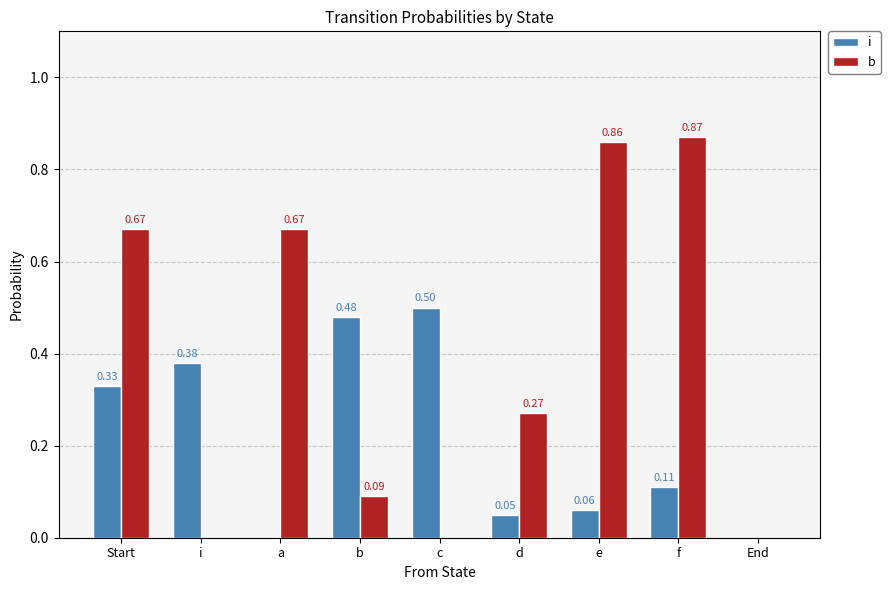

What is the sum of all i values?

1.9